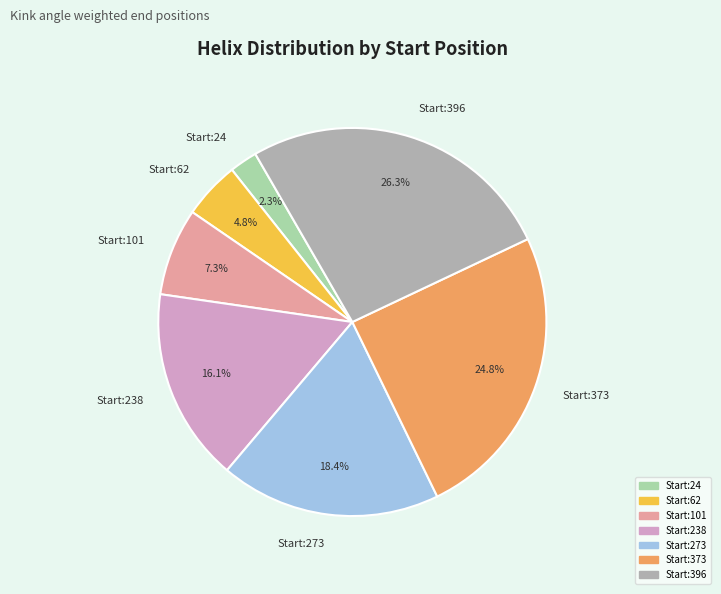

Which category has the biggest portion of the pie?

Start:396